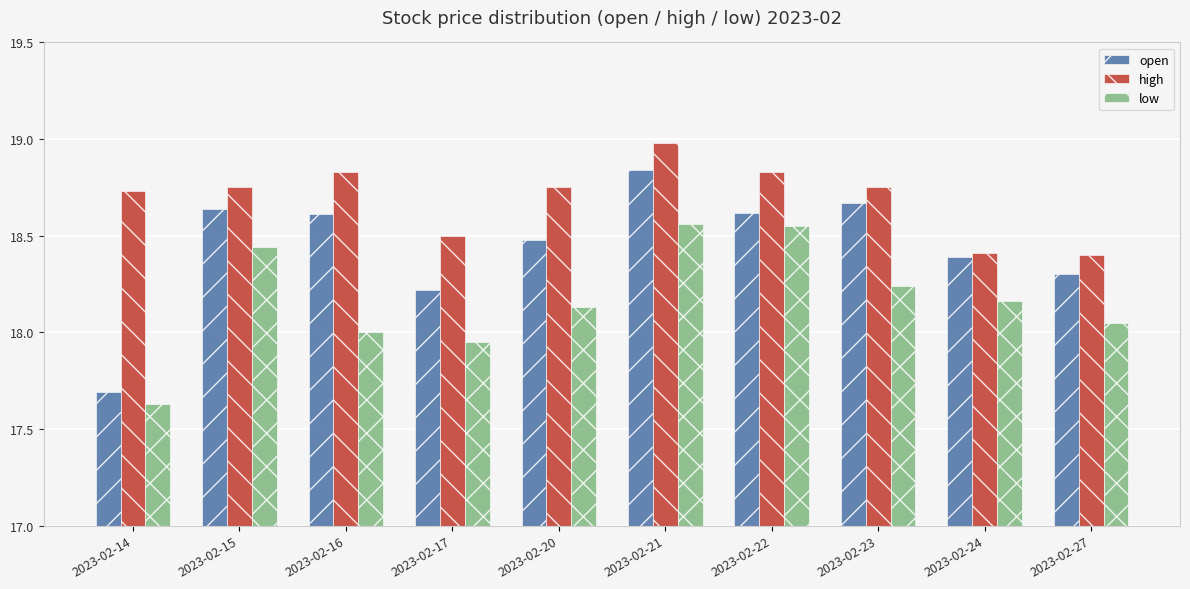

True or false: low has a value of 9.0 at 2023-02-22.

False